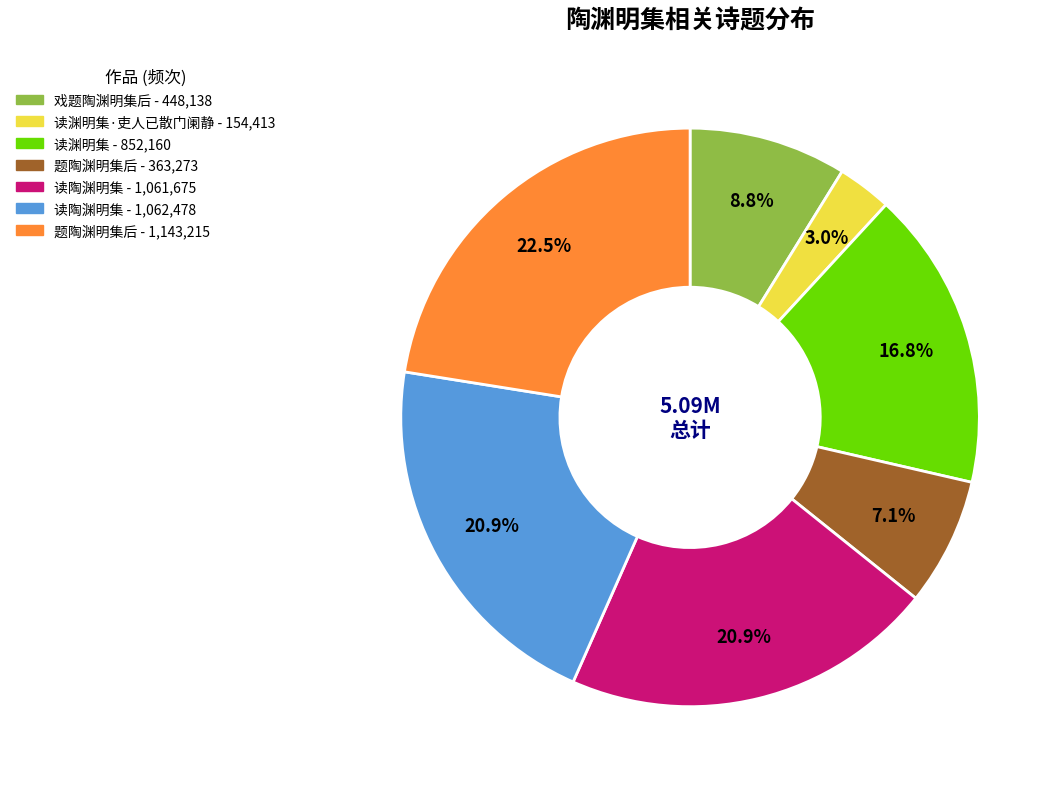

Is there any slice that represents more than half of the pie?

No